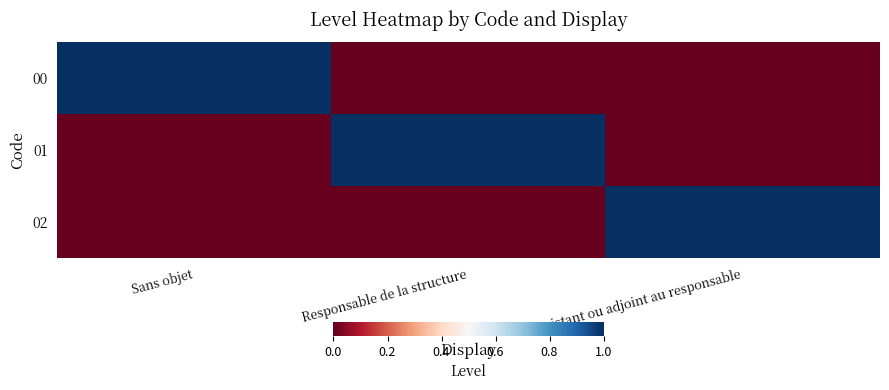

Reading left to right, transcribe all the data shown in this chart.

00: Sans objet=1	Responsable de la structure=0	Assistant ou adjoint au responsable=0
01: Sans objet=0	Responsable de la structure=1	Assistant ou adjoint au responsable=0
02: Sans objet=0	Responsable de la structure=0	Assistant ou adjoint au responsable=1